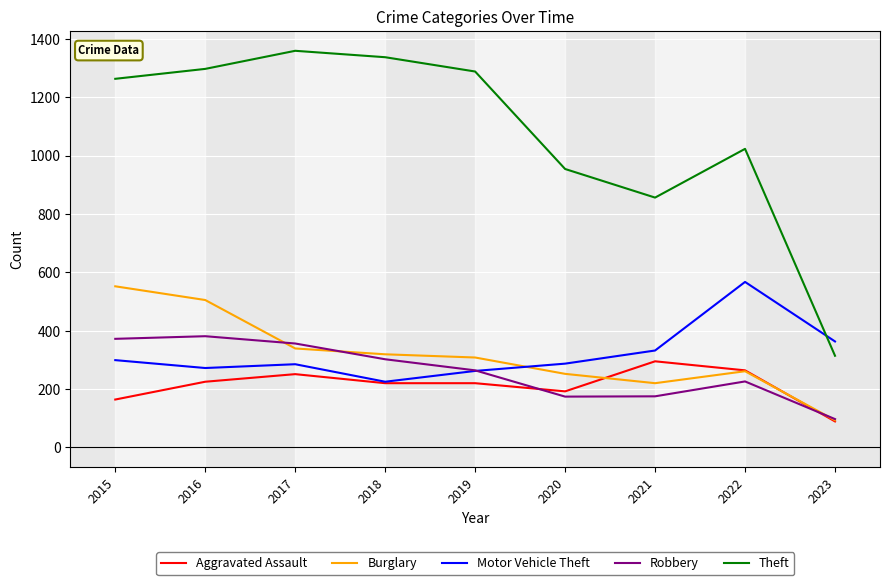

Which series ends up on top after the final intersection of Motor Vehicle Theft and Burglary?

Motor Vehicle Theft